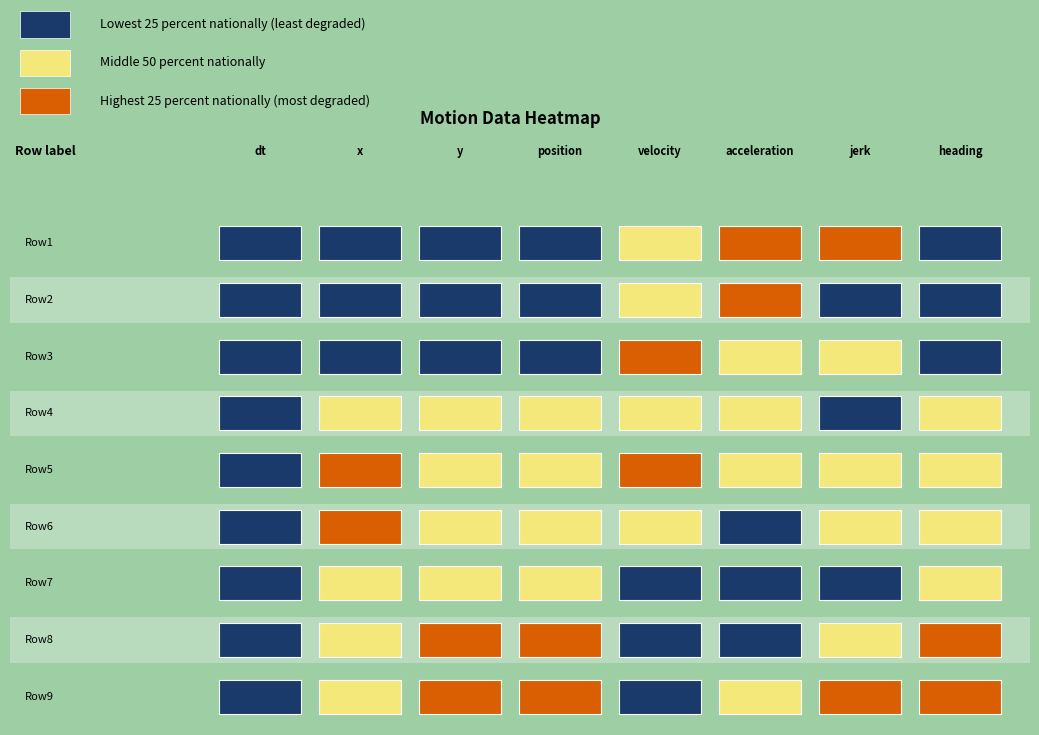

List the labels in order of heading value, largest first.

7, 8, 6, 5, 4, 3, 2, 1, 0